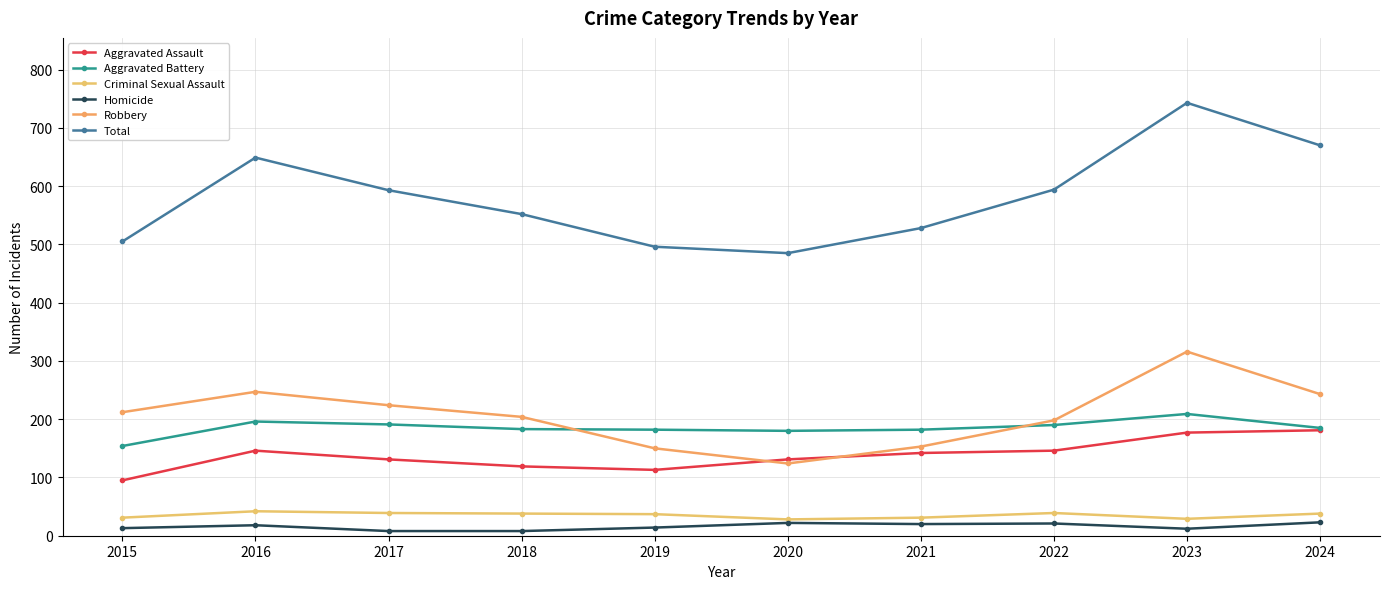

Reading left to right, extract all data points from this chart.

Aggravated Assault: 2015=95	2016=146	2017=131	2018=119	2019=113	2020=131	2021=142	2022=146	2023=177	2024=181
Aggravated Battery: 2015=154	2016=196	2017=191	2018=183	2019=182	2020=180	2021=182	2022=190	2023=209	2024=185
Criminal Sexual Assault: 2015=31	2016=42	2017=39	2018=38	2019=37	2020=28	2021=31	2022=39	2023=29	2024=38
Homicide: 2015=13	2016=18	2017=8	2018=8	2019=14	2020=22	2021=20	2022=21	2023=12	2024=23
Robbery: 2015=212	2016=247	2017=224	2018=204	2019=150	2020=124	2021=153	2022=198	2023=316	2024=243
Total: 2015=505	2016=649	2017=593	2018=552	2019=496	2020=485	2021=528	2022=594	2023=743	2024=670